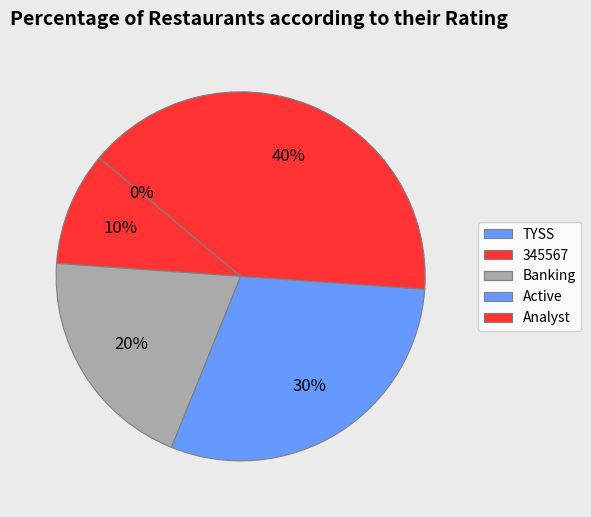

To the nearest percent, what is the difference between the largest and smallest slice percentages?

40%